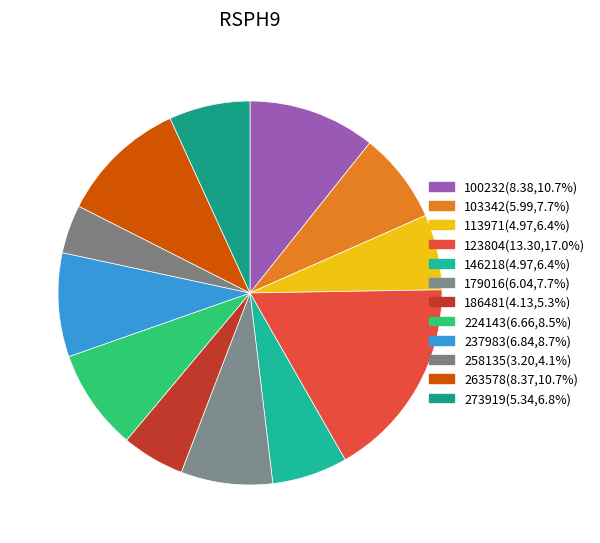

Is there any slice that represents more than half of the pie?

No